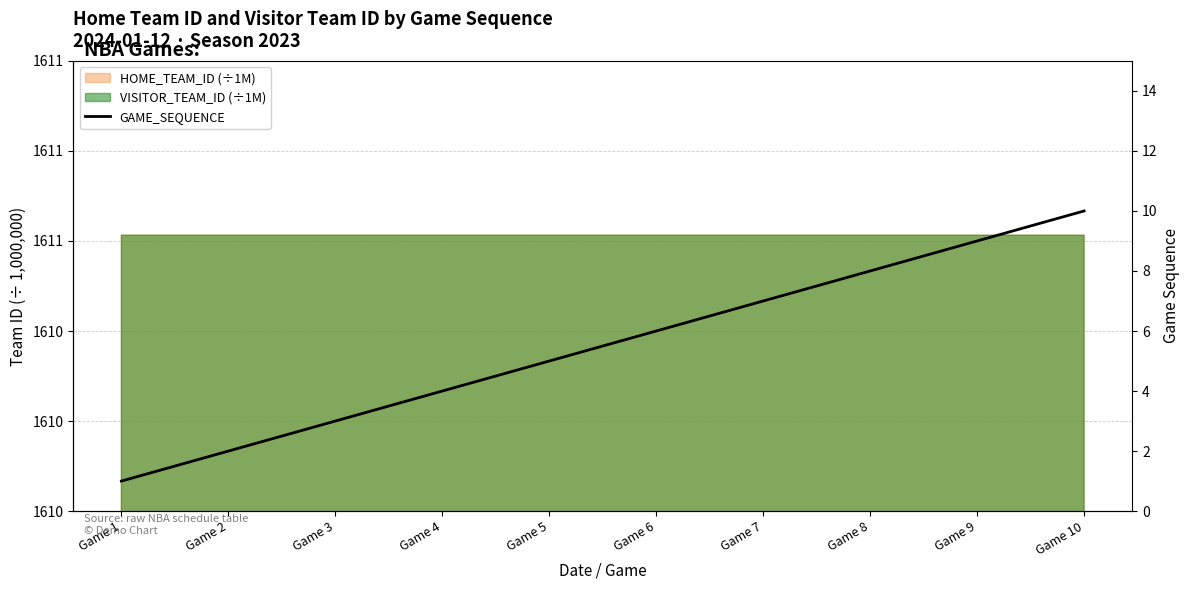

True or false: the data shows 11 at Game 8.

False